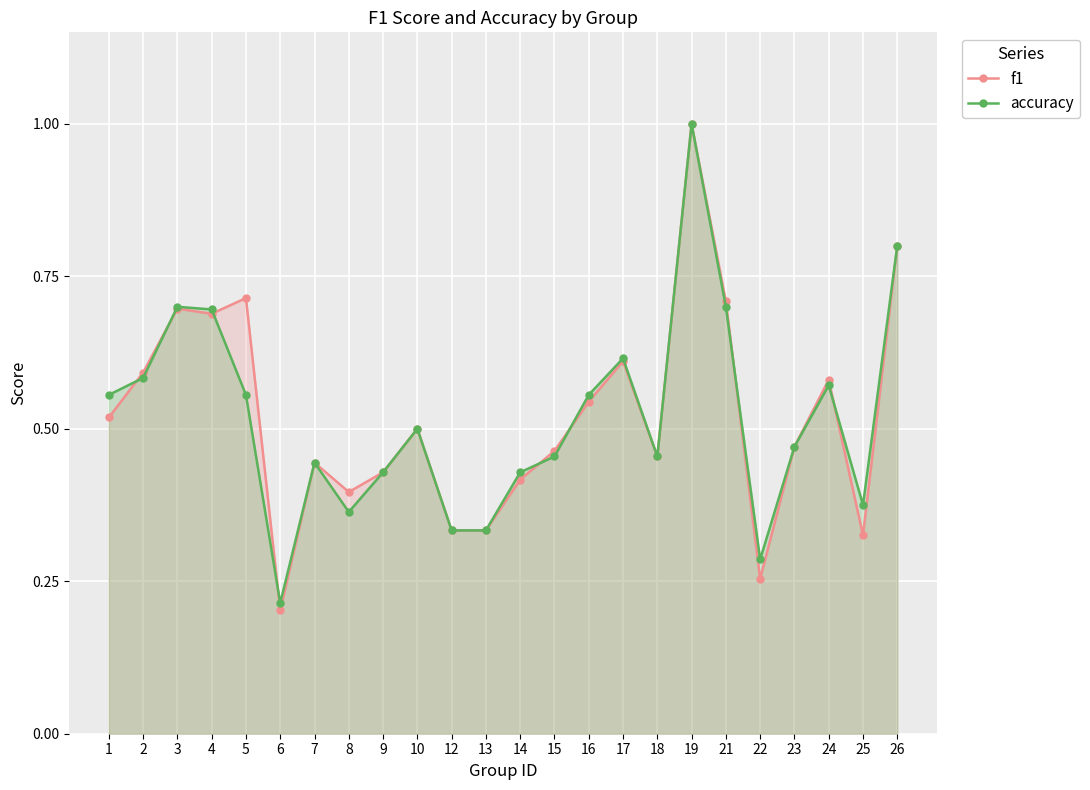

List the labels in order of f1 value, largest first.

19, 26, 5, 21, 3, 4, 17, 2, 24, 16, 1, 10, 23, 15, 18, 7, 9, 14, 8, 12, 13, 25, 22, 6